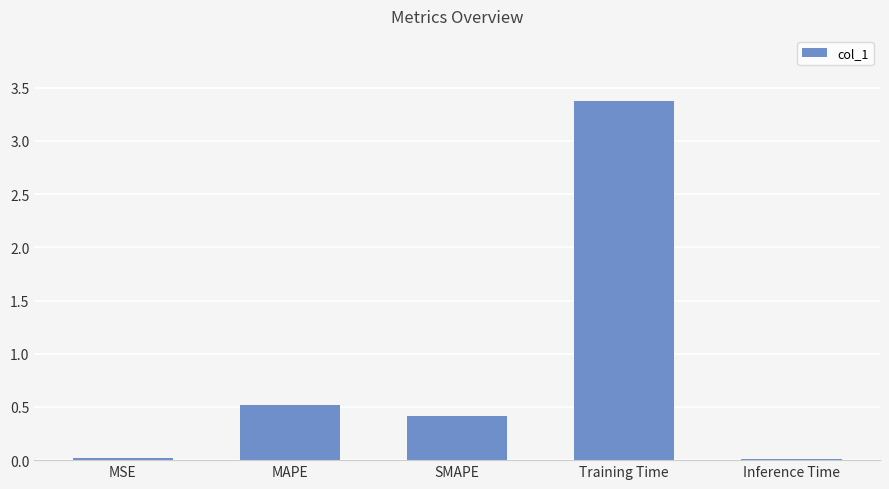

How many bars are there in total?

5